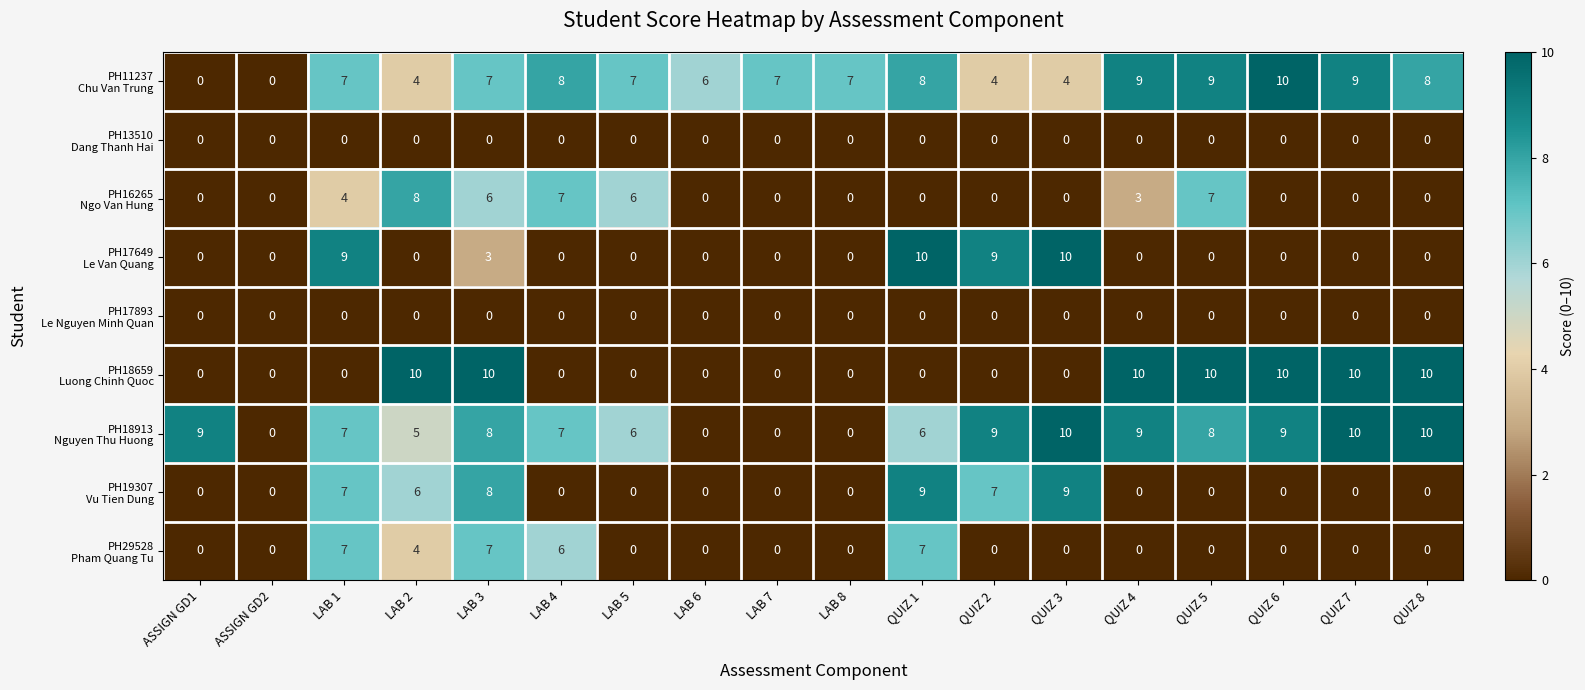

At which category is the sum across all series the highest?

LAB 3